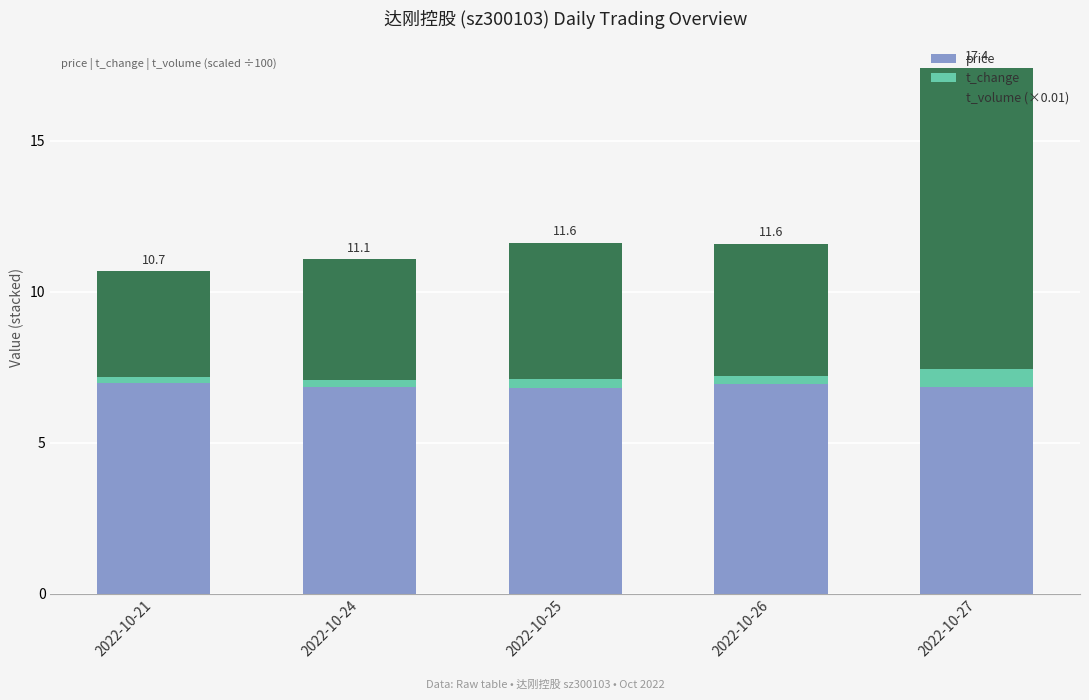

What is the minimum value for price?

6.8